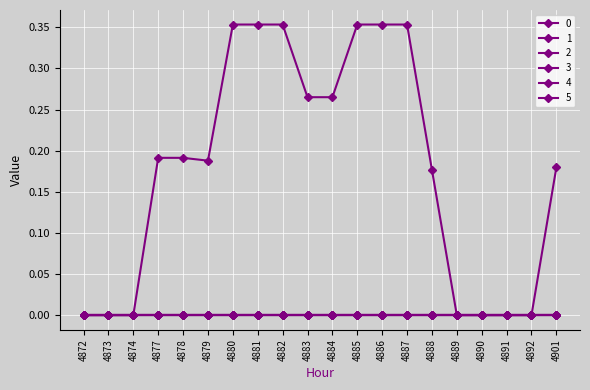

Which category has the lowest value in the 5 series?

4872